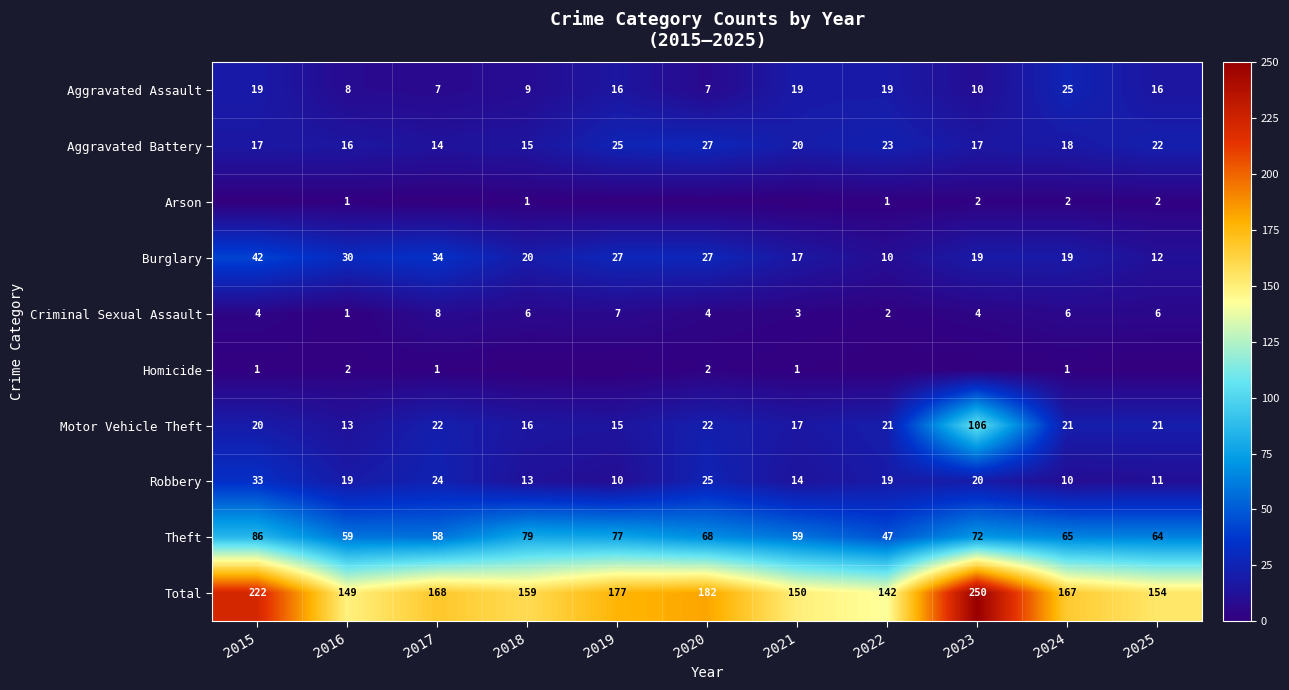

Is it true that Total equals 182 at 2020?

True